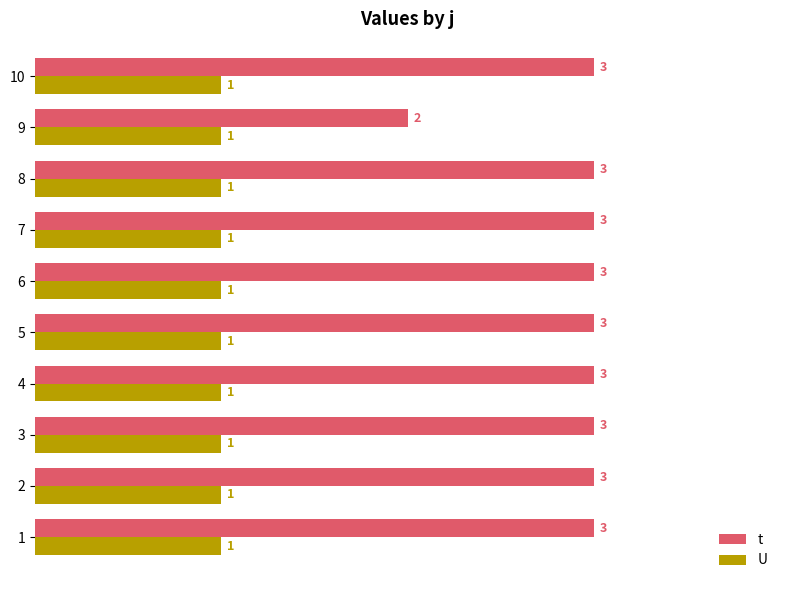

List the series in order of their overall mean, highest first.

t, U